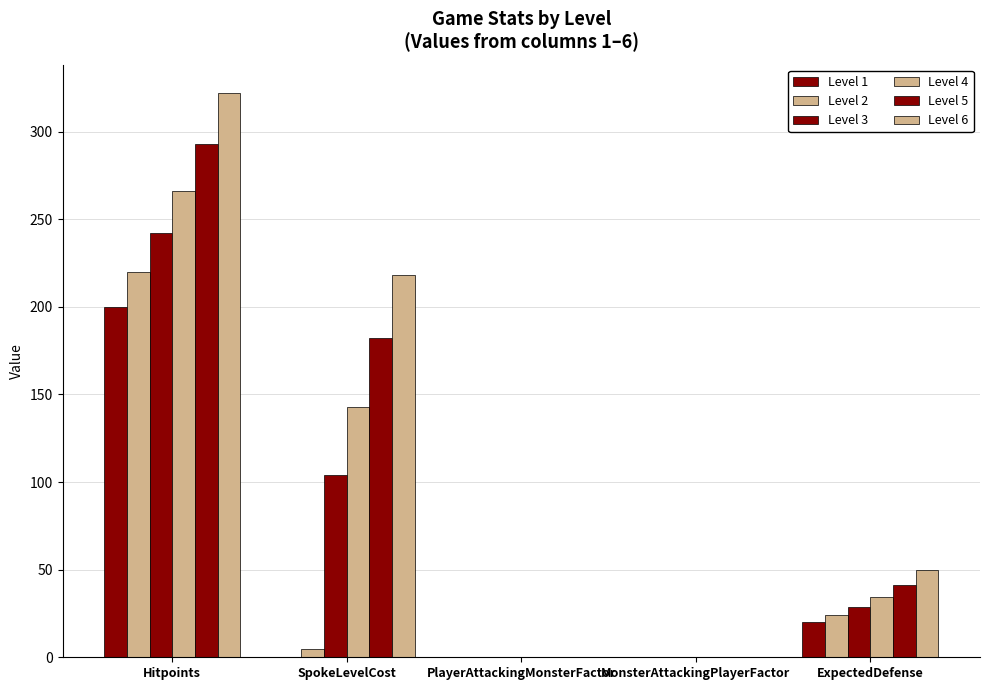

How many data points in Level 3 are above 28?

3